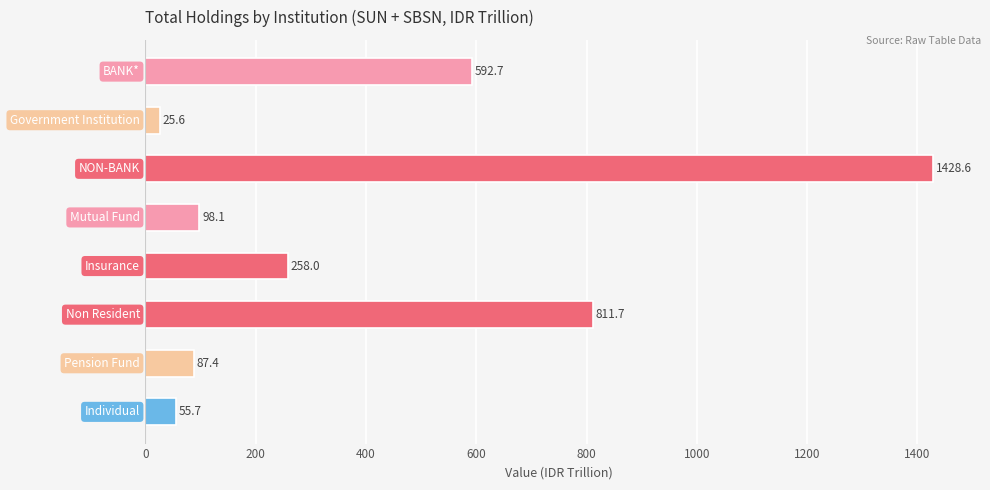

What is the smallest value displayed?

25.6